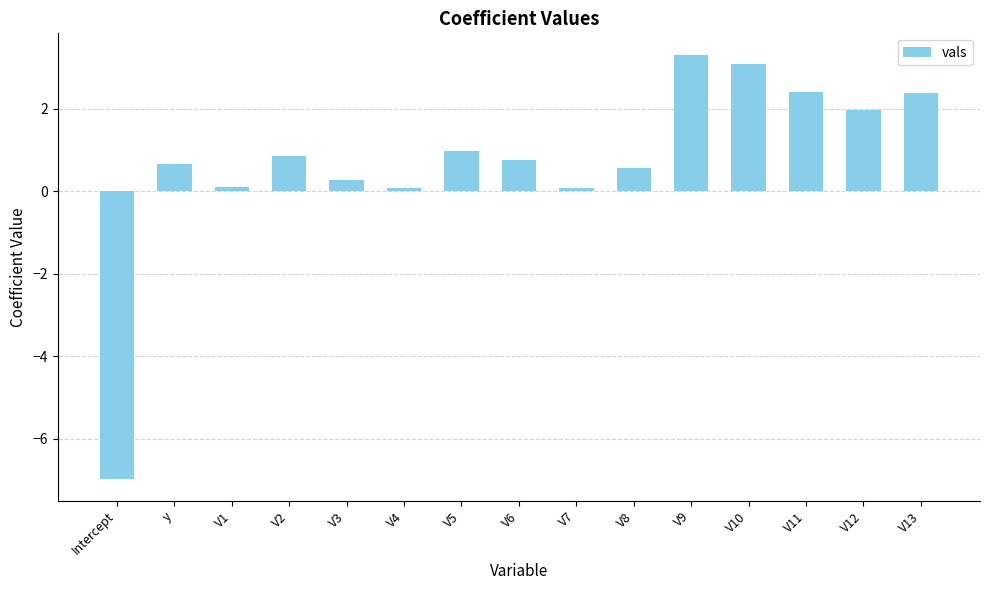

What is the approximate value at V6?

0.8